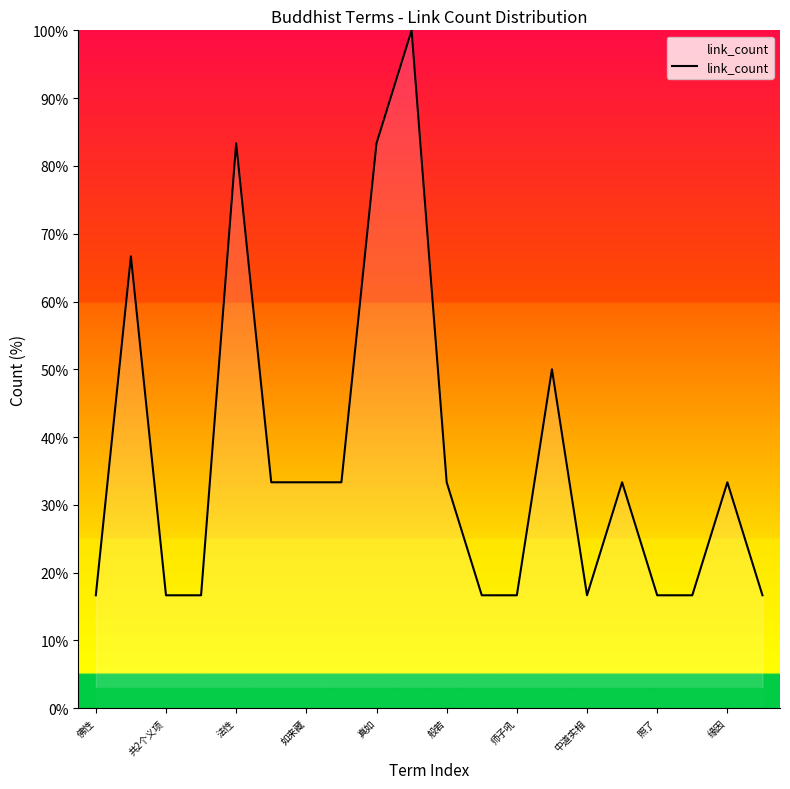

What is the difference between the maximum and minimum values?

83.3